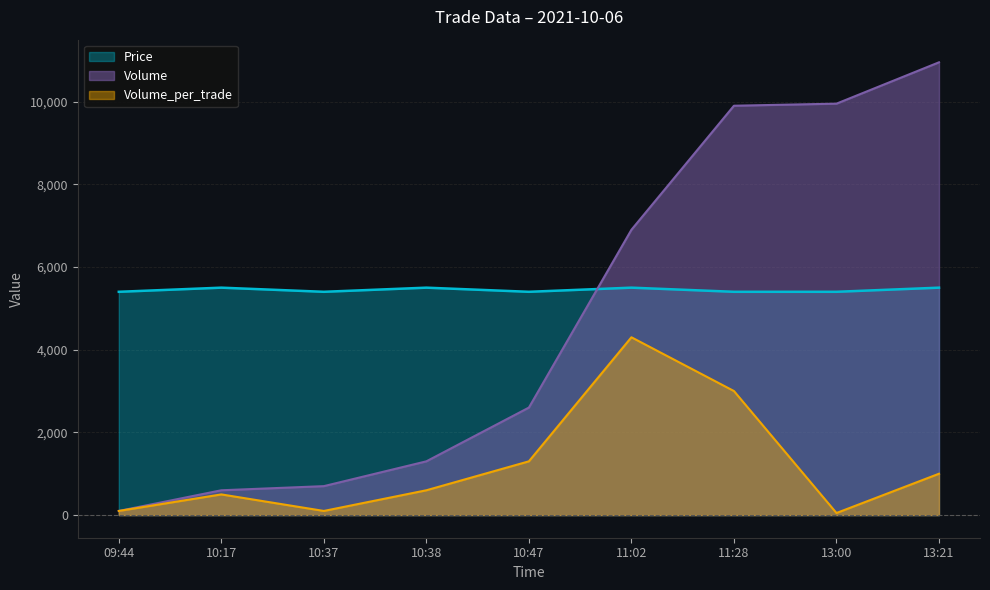

What is the spread (max minus min) of values at 10:17?

5000